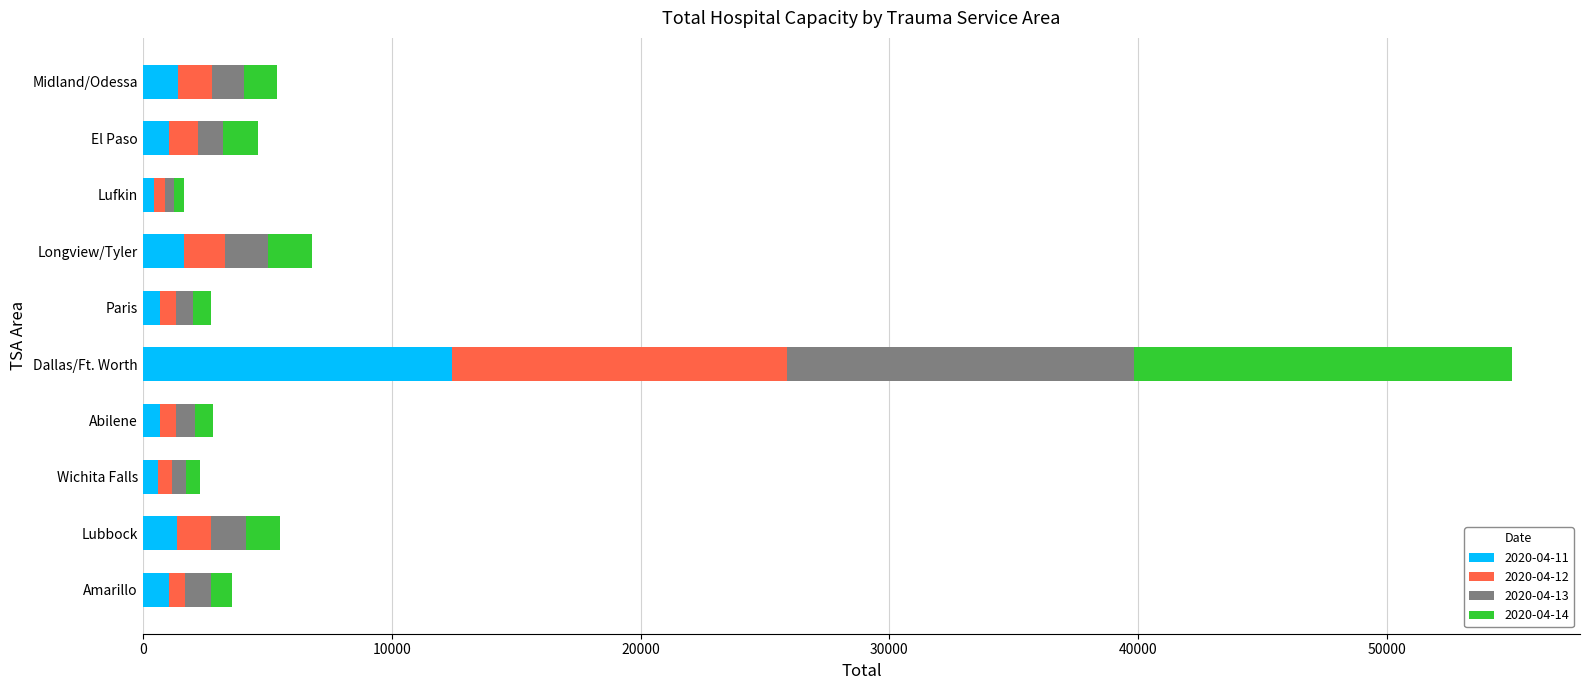

At which category is the sum across all series the highest?

Dallas/Ft. Worth